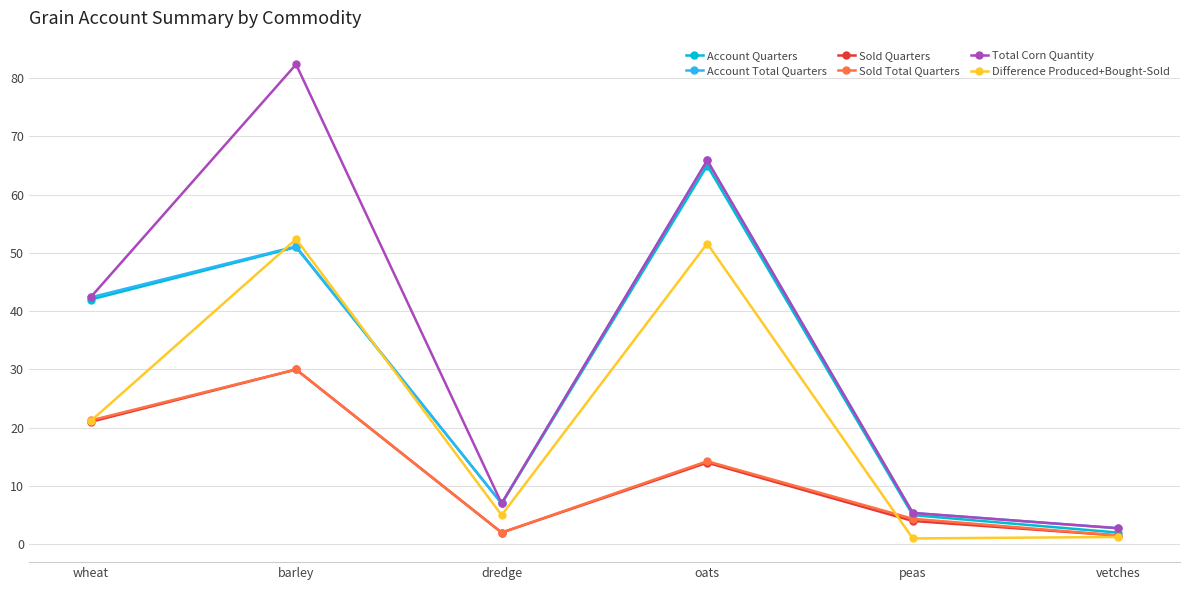

What position from the left is barley?

2